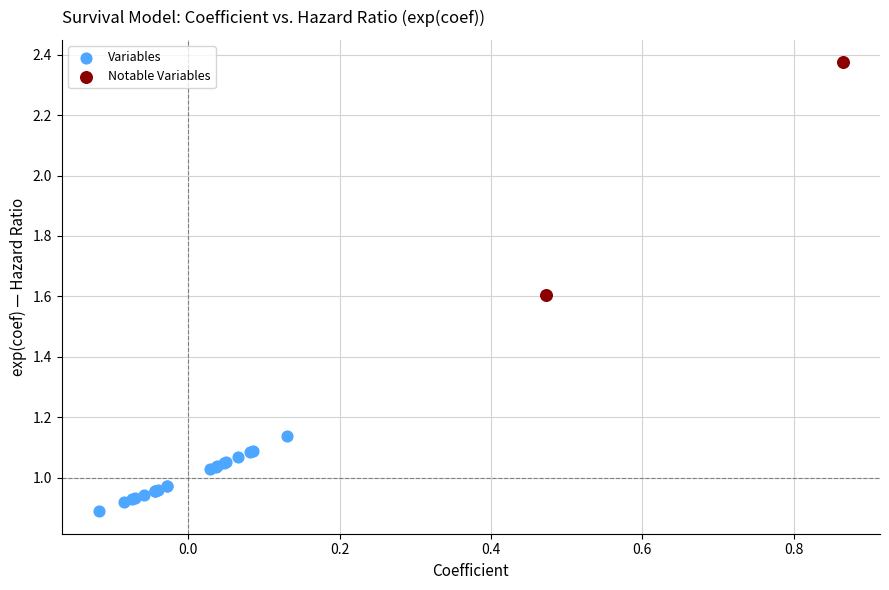

Which series has the largest Y range (max minus min)?

Notable Variables